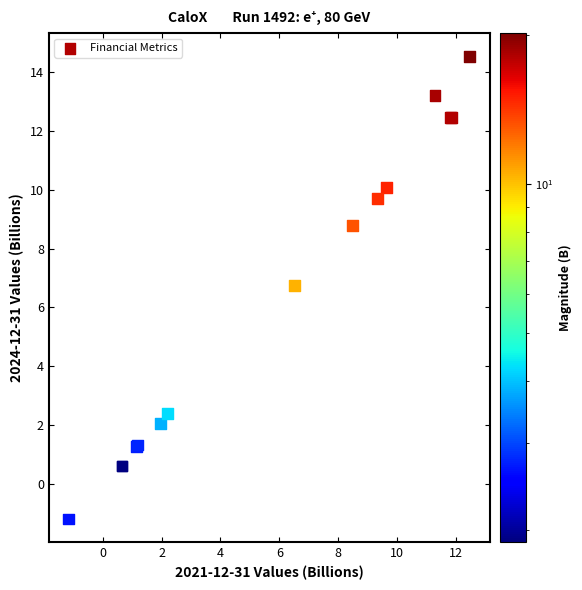

What Y value in the scatter plot is closest to 6?

6.7